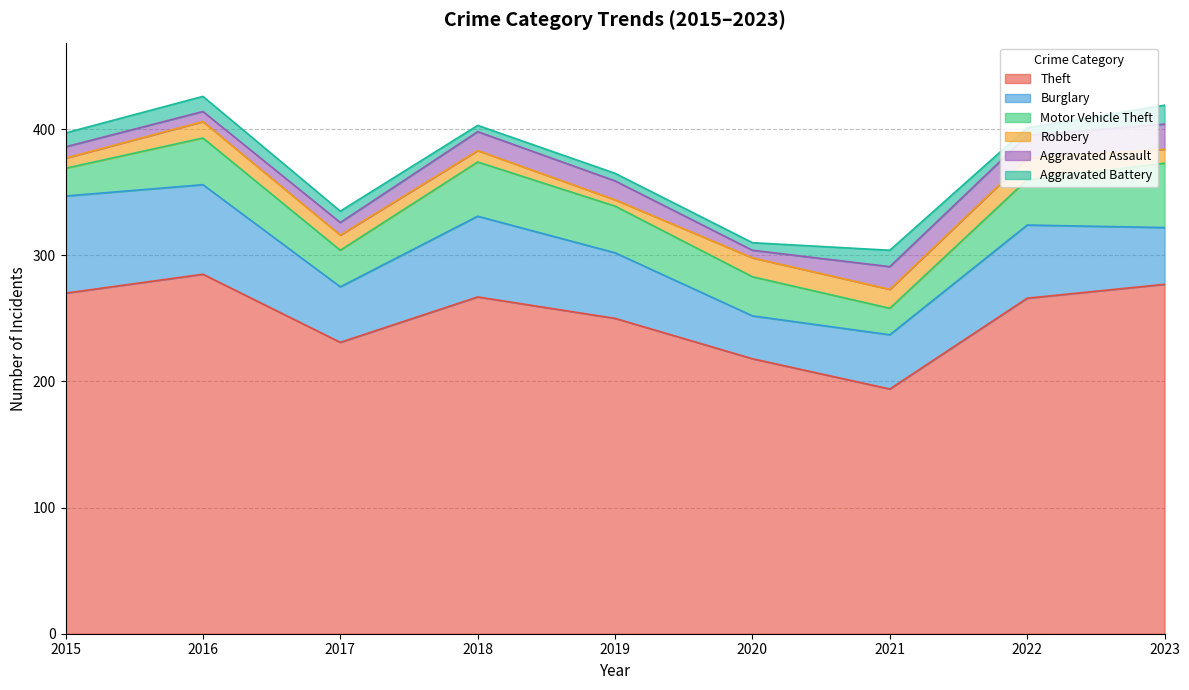

How many interior local peaks does the Theft series have?

2